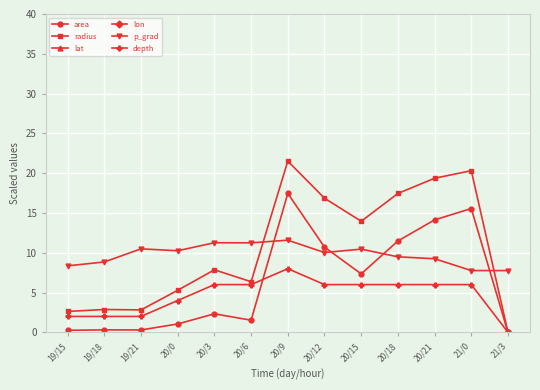

Where is radius nearest to the value 10?

20/3